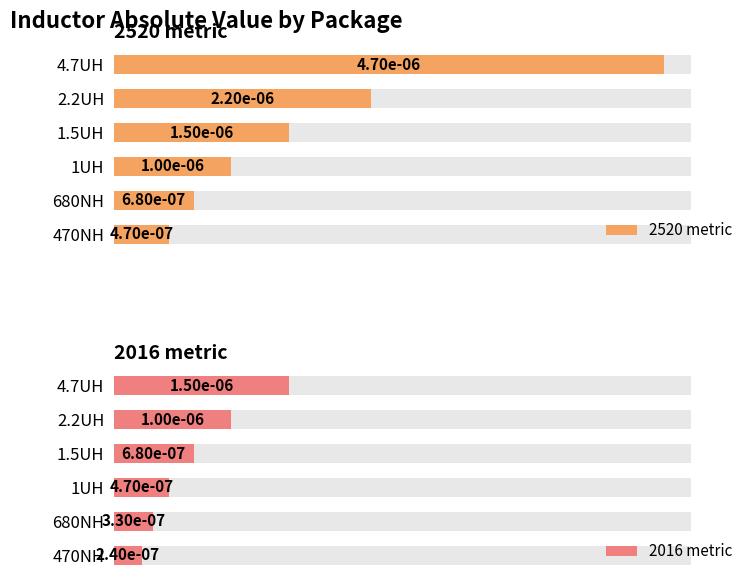

True or false: 2520 metric has a value of 0.0 at 0.

True